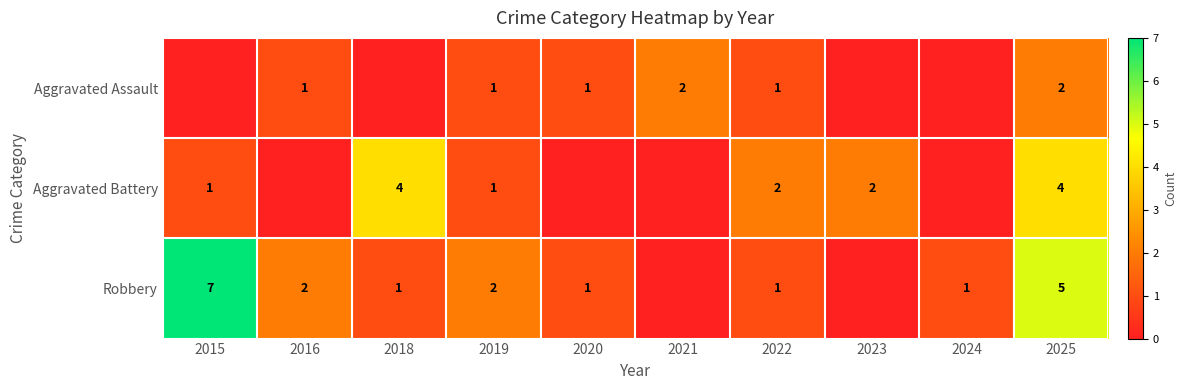

What is the total value across all series at 2025?

11